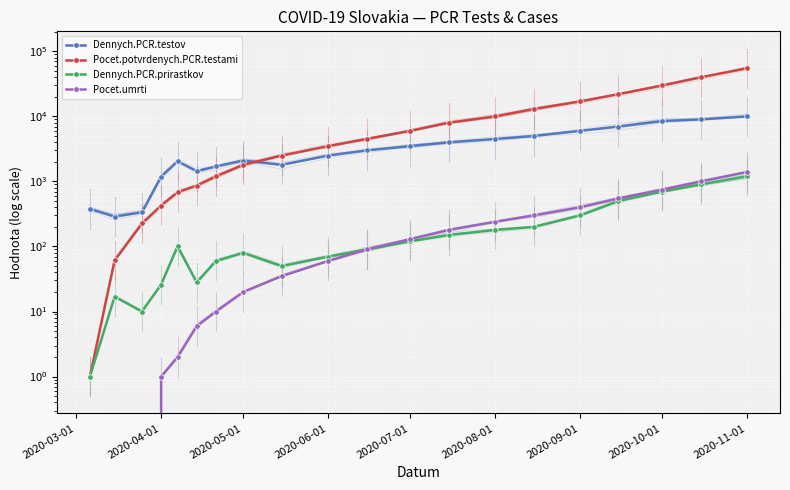

What is the value of the Pocet.umrti point at the 17th from the left?

550